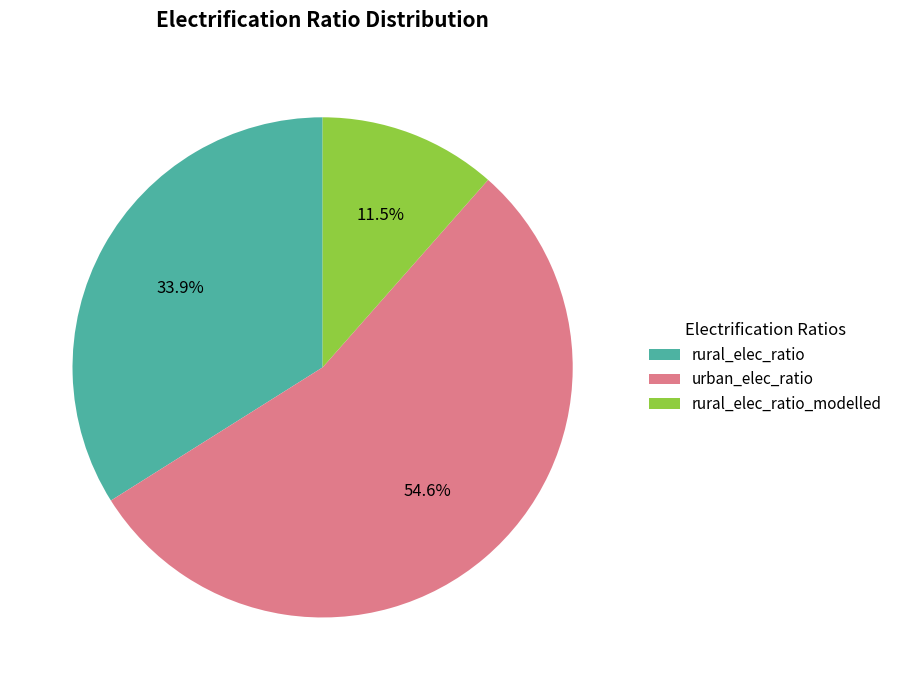

Between rural_elec_ratio_modelled and urban_elec_ratio, which is larger?

urban_elec_ratio